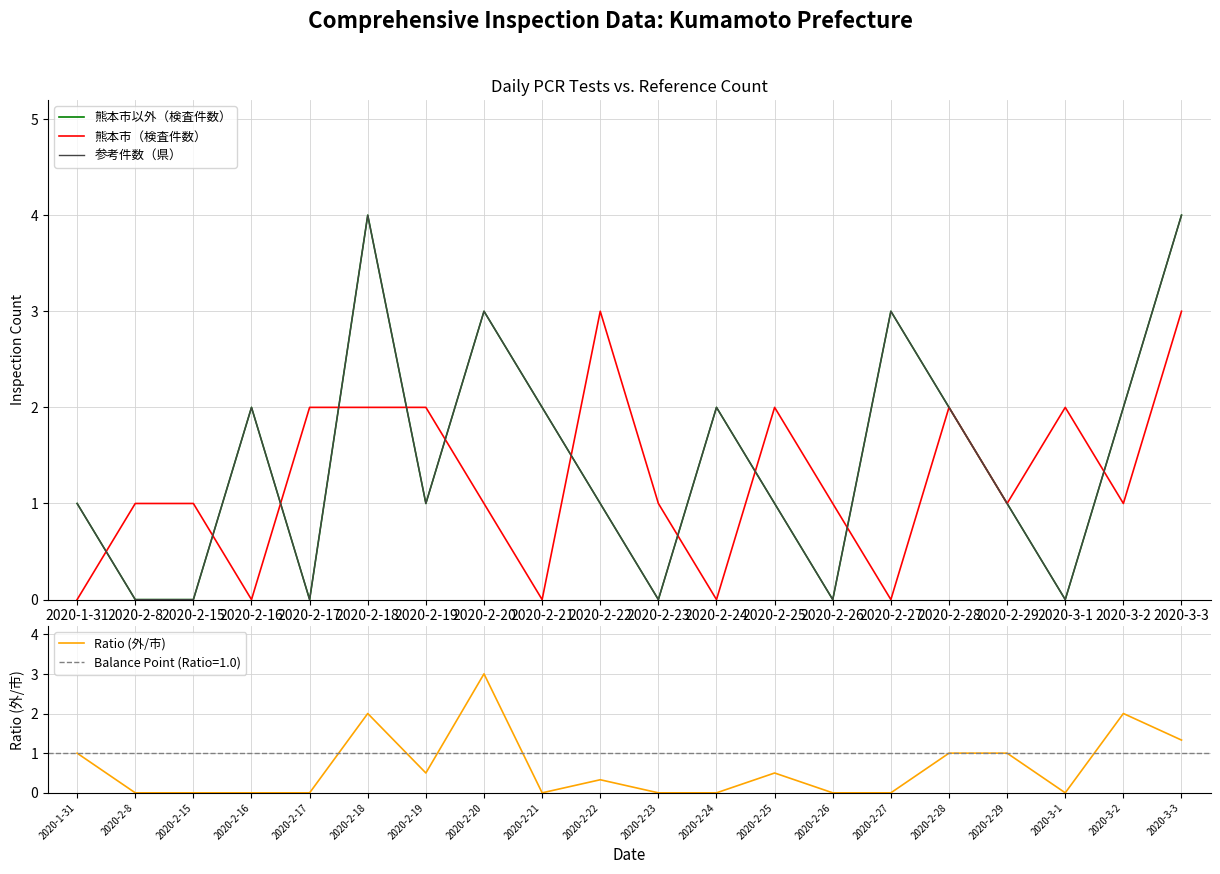

What is the difference between the maximum and minimum values in the 熊本市以外（検査件数） series?

4.0